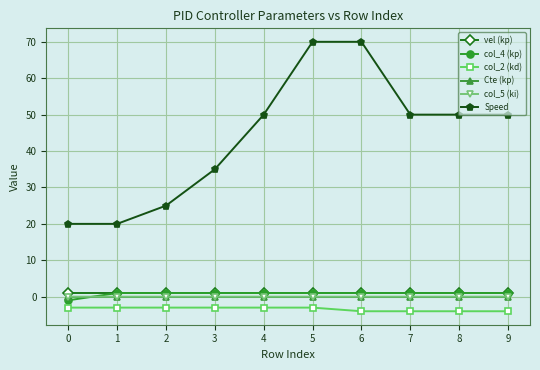

Which series has the largest total across all categories?

Speed